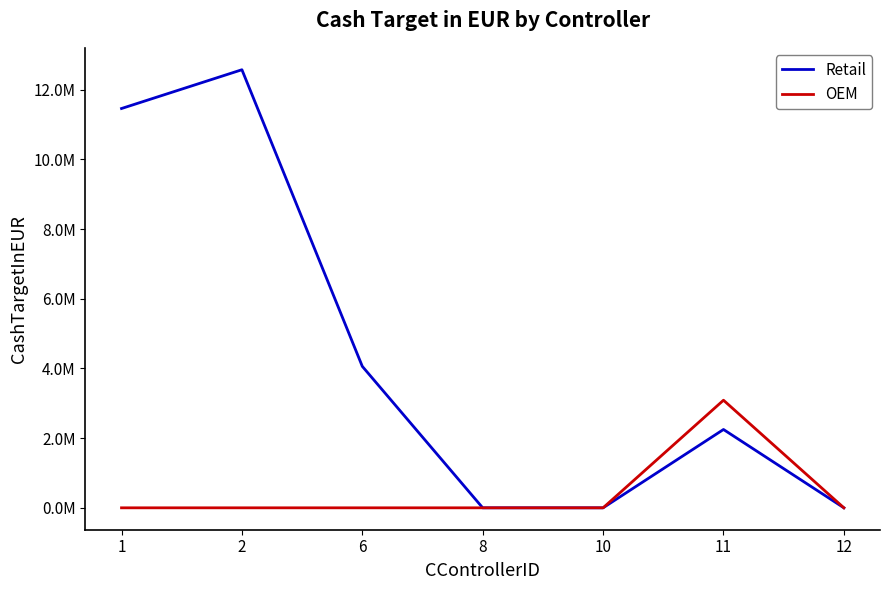

Is this an area chart (filled region under the line)?

No